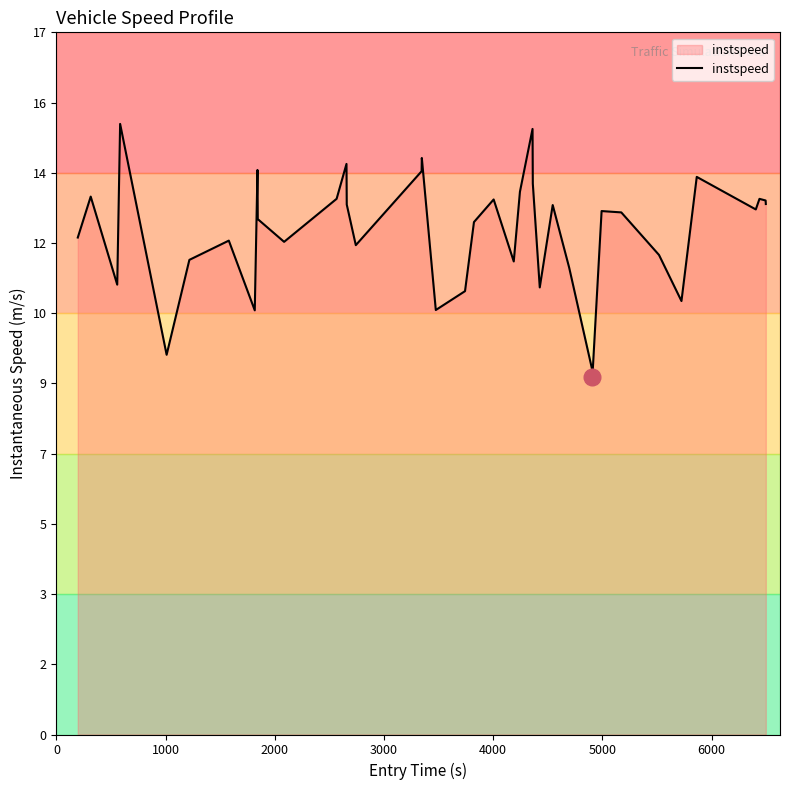

How many points are higher than both their immediate neighbors (excluding endpoints)?

12